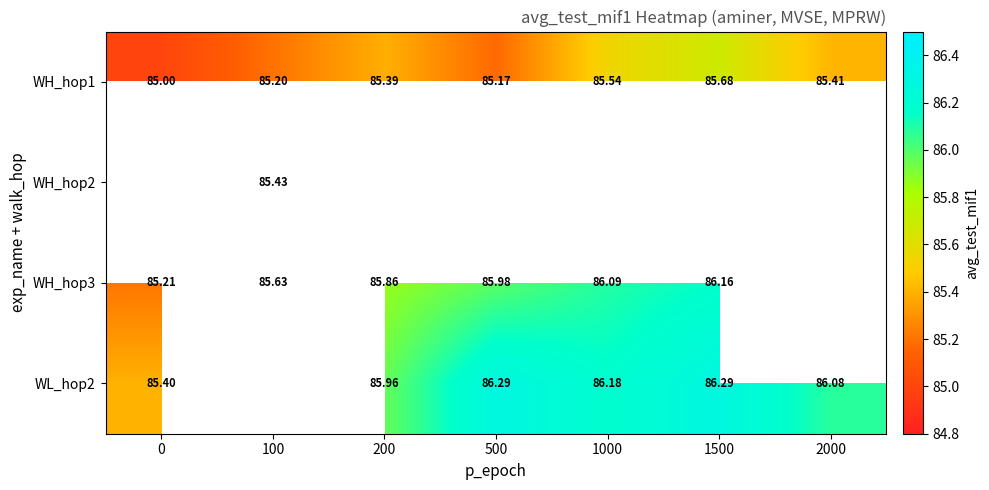

What is the maximum value shown in the chart?

86.3